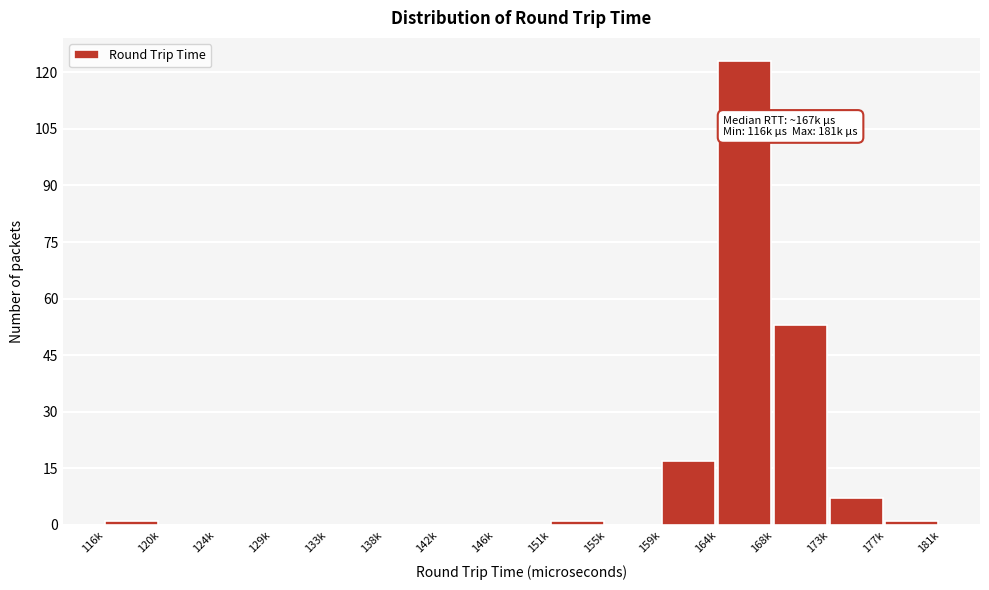

Reading right to left, list all the values displayed in this chart.

177k=1	173k=7	168k=53	164k=123	159k=17	155k=0	151k=1	146k=0	142k=0	138k=0	133k=0	129k=0	124k=0	120k=0	116k=1